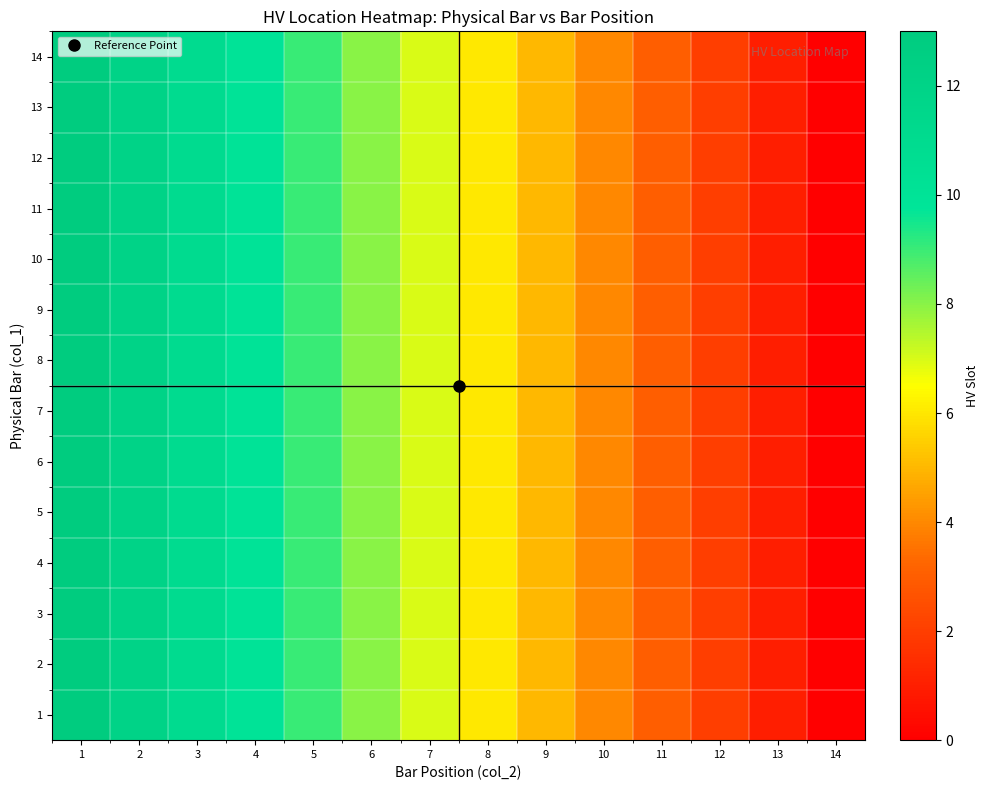

At how many categories does at least one series exceed 5?

8